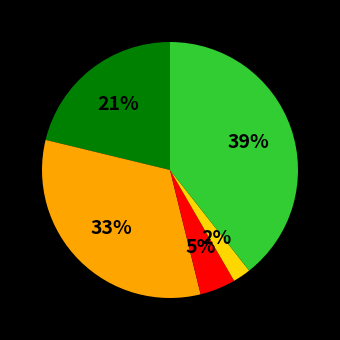

Is there a majority slice in this chart?

No